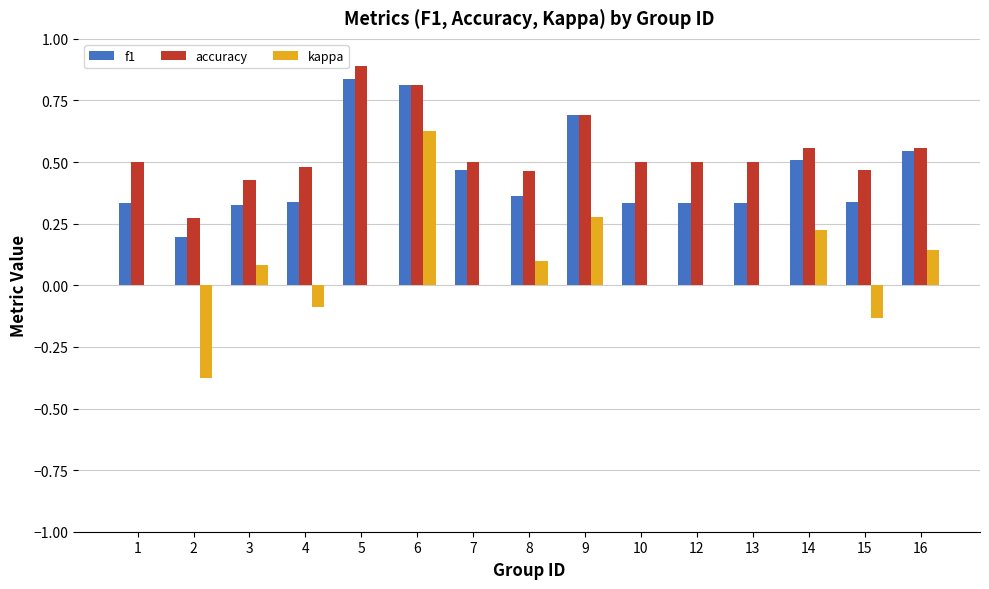

Are the bars grouped side by side (vs. stacked)?

Yes